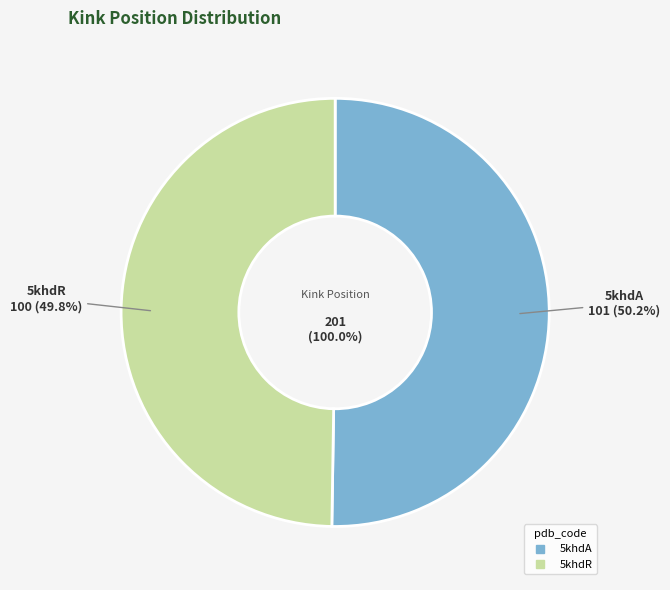

What percentage is the 5khdA slice, to the nearest percent?

50%